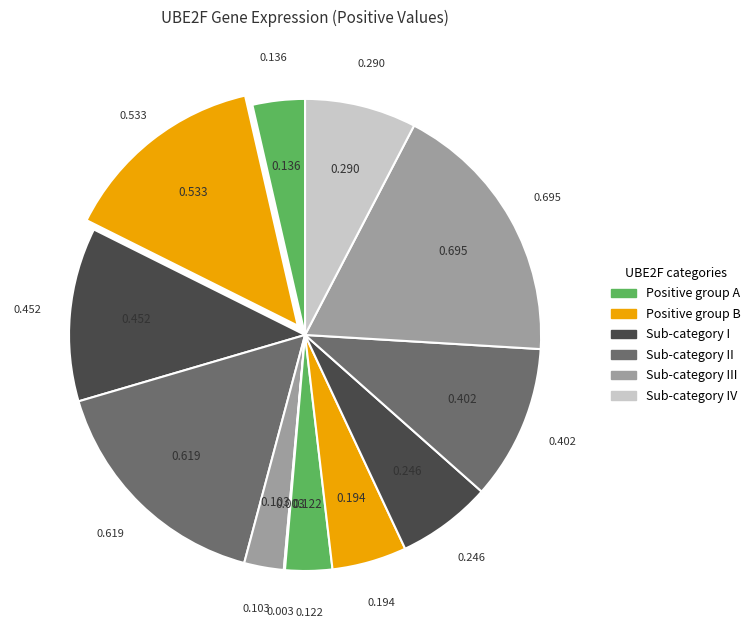

How many segments does this pie chart have?

12